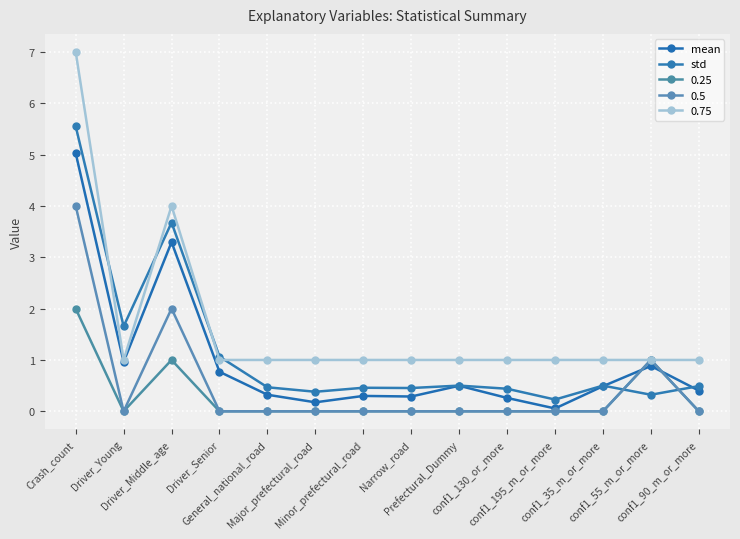

Which has a higher value, Driver_Middle_age or conf1_195_m_or_more?

Driver_Middle_age